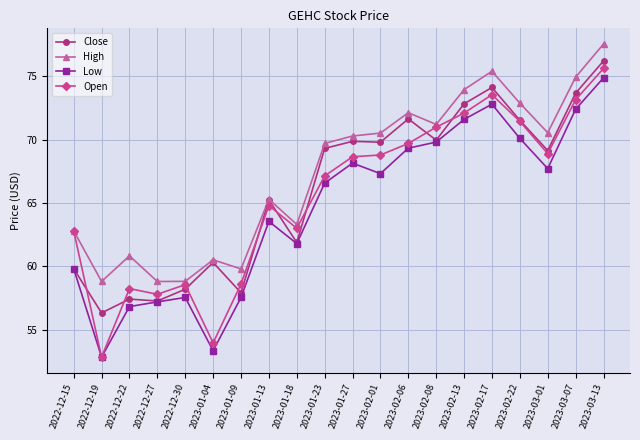

Does the chart display data point markers on the line(s)?

Yes